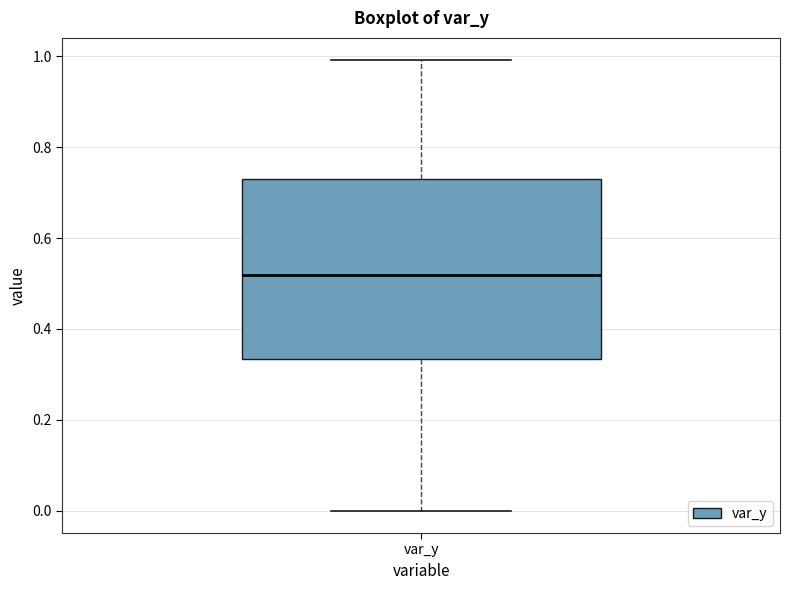

Transcribe this box plot: give where the median line is, the range the box spans, and where the two whiskers end, as read against the y-axis. The values are not printed on the chart, so give them approximately, as read against the axis.

median 0.52, box 0.34 to 0.74, whiskers 0.00 to 1.00